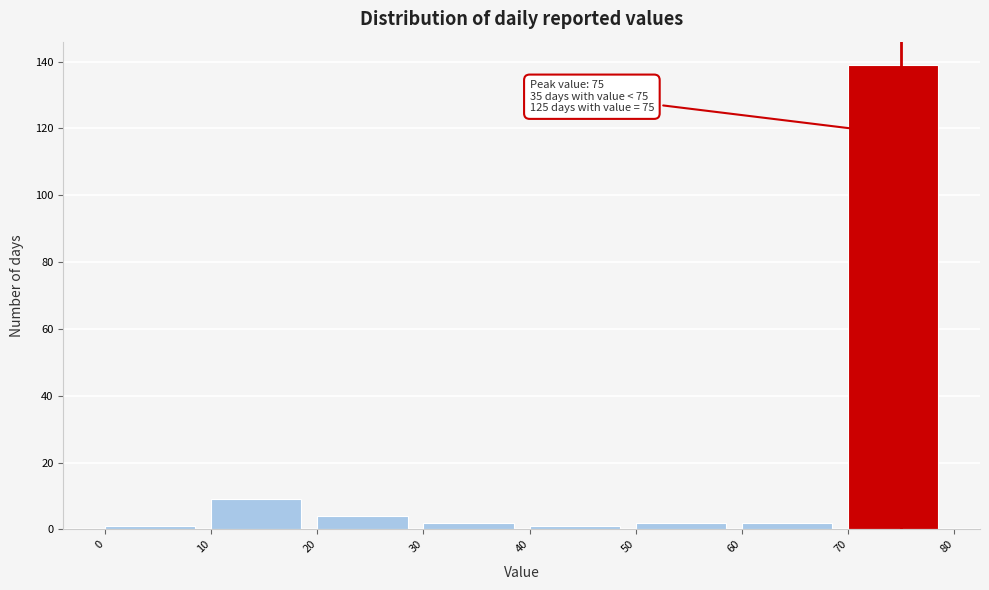

Which range on the x-axis has the tallest bar?

70 to 80